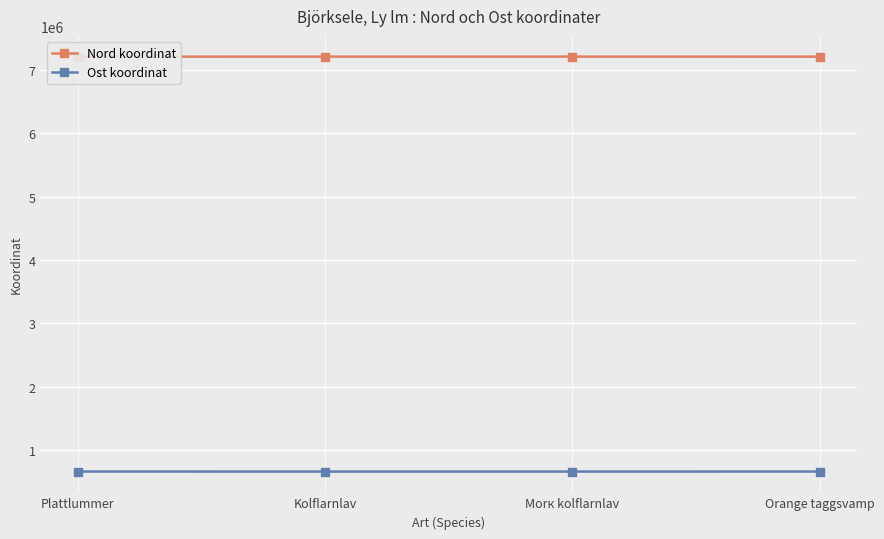

What is the difference between the Nord koordinat values at Morк kolflarnlav and Plattlummer?

315